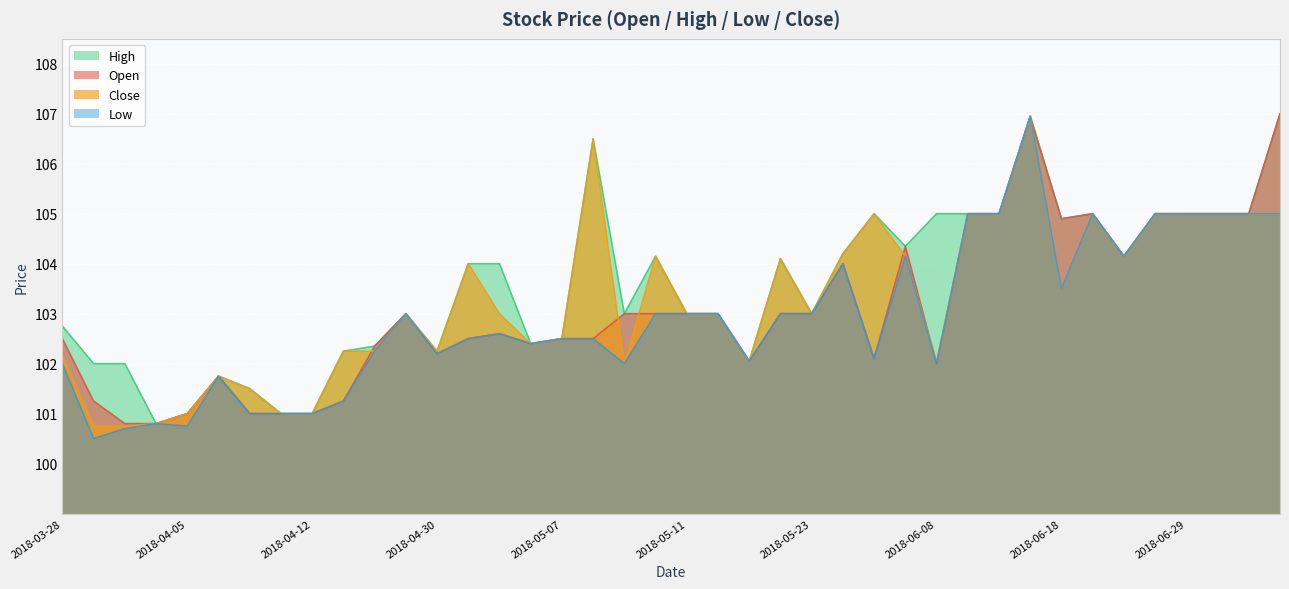

What is the label of the 30th point from the left?

2018-06-13